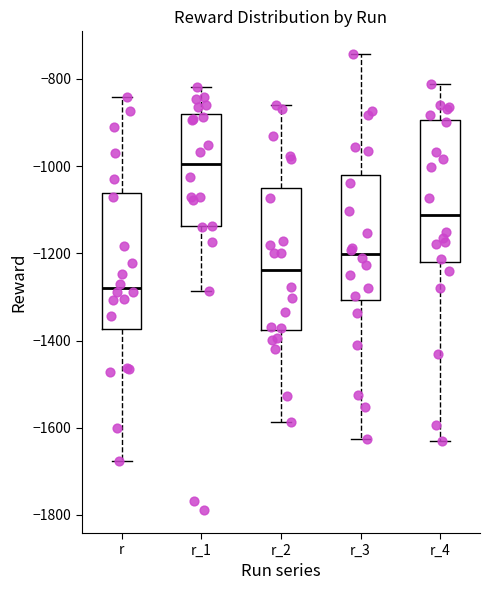

Reading left to right, read every box against the y-axis: the position of its median line, the range the box covers, and the ends of its whiskers. The values are not printed on the chart, so give them approximately, as read against the axis.

r: median -1280, box -1380 to -1060, whiskers -1680 to -840
r_1: median -1000, box -1140 to -880, whiskers -1280 to -820
r_2: median -1240, box -1380 to -1060, whiskers -1580 to -860
r_3: median -1200, box -1300 to -1020, whiskers -1620 to -740
r_4: median -1120, box -1220 to -900, whiskers -1620 to -820